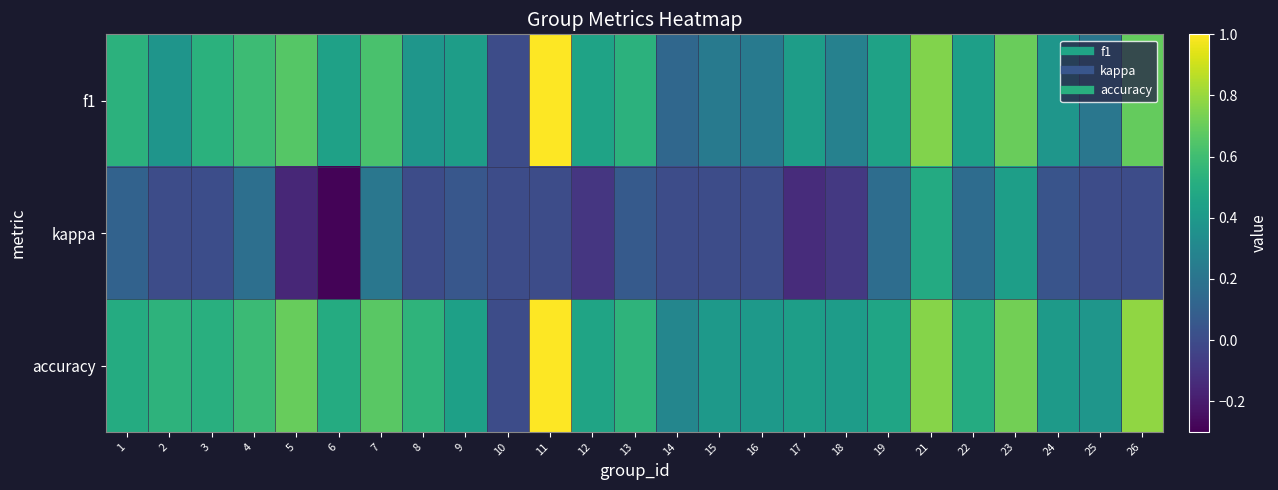

Which category has the highest value across all series?

11